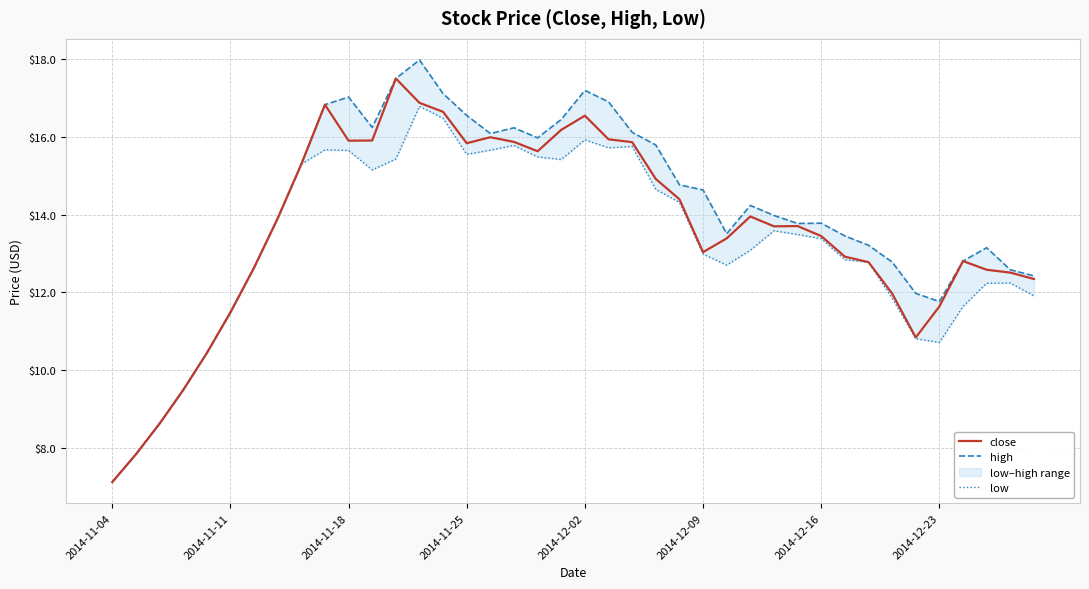

What is the highest value of the close series?

17.5